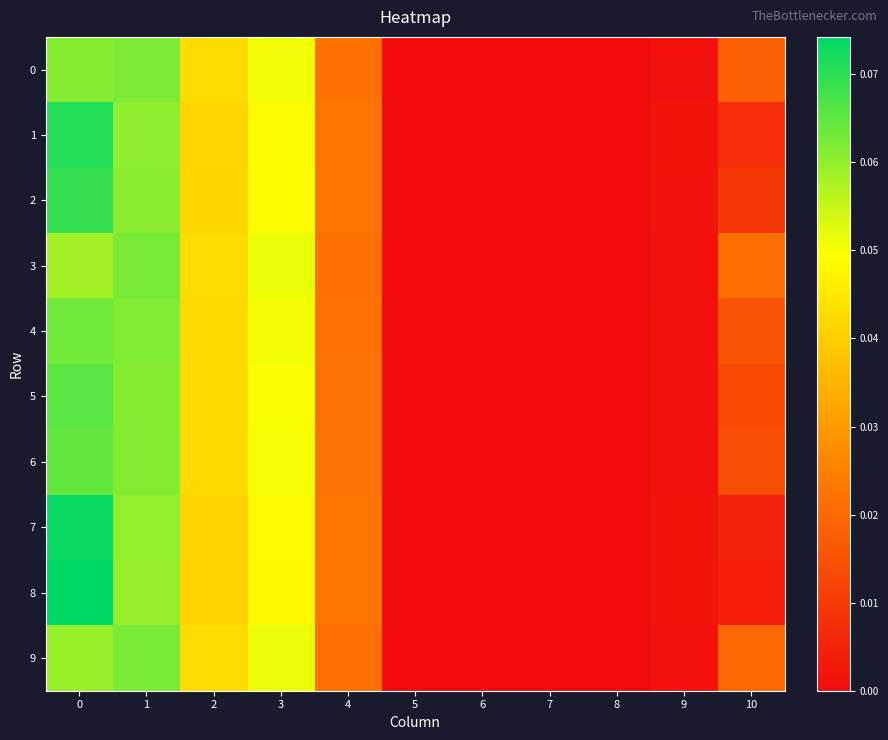

Which series has the largest total across all categories?

3